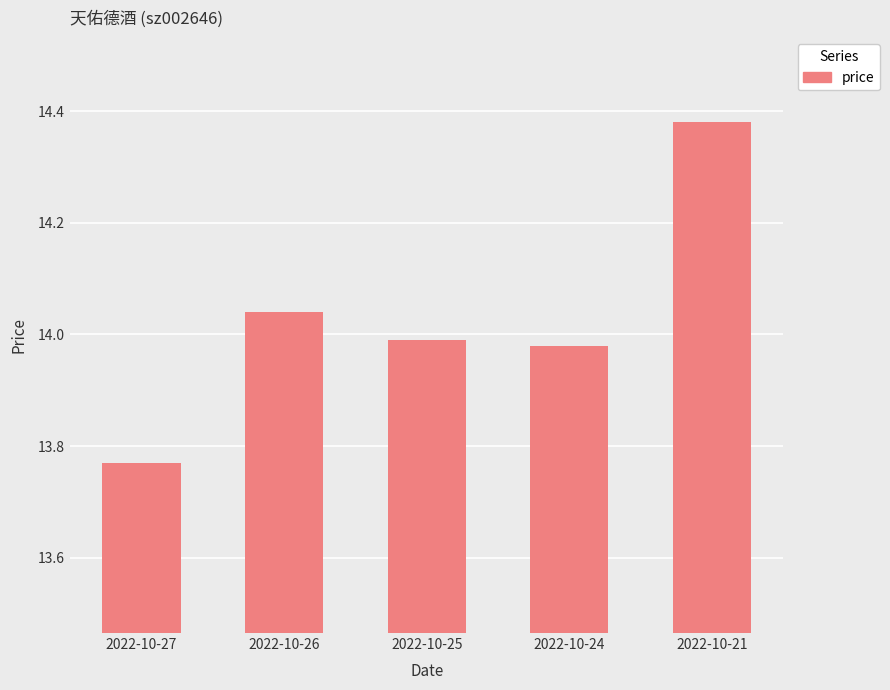

The value at 2022-10-24 is 14.0. True or false?

True